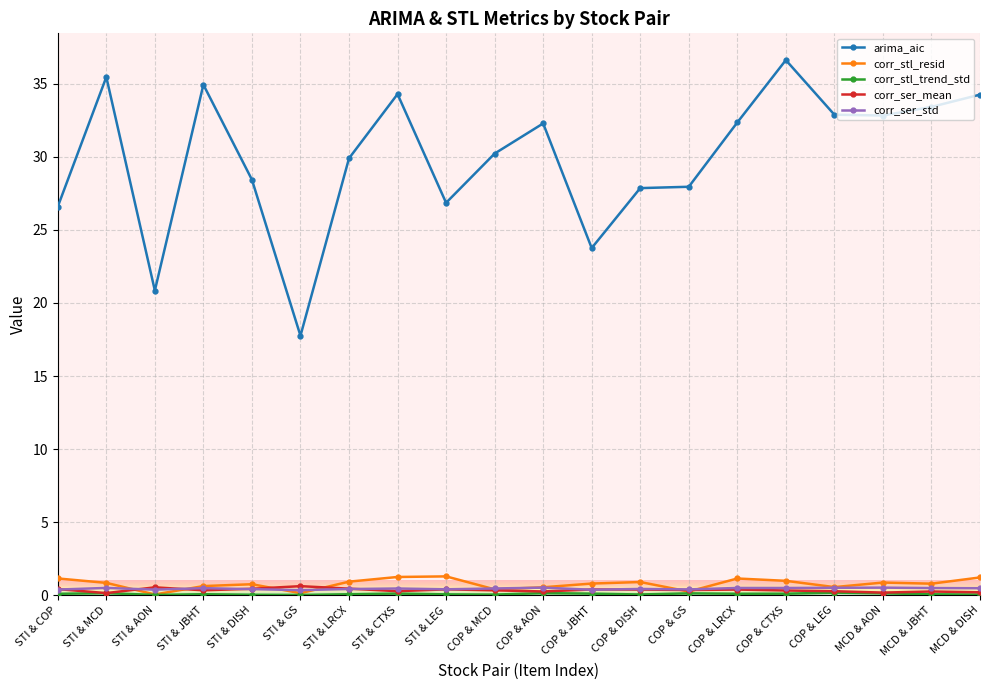

What is the difference between the maximum and second lowest values in the corr_ser_mean series?

0.4